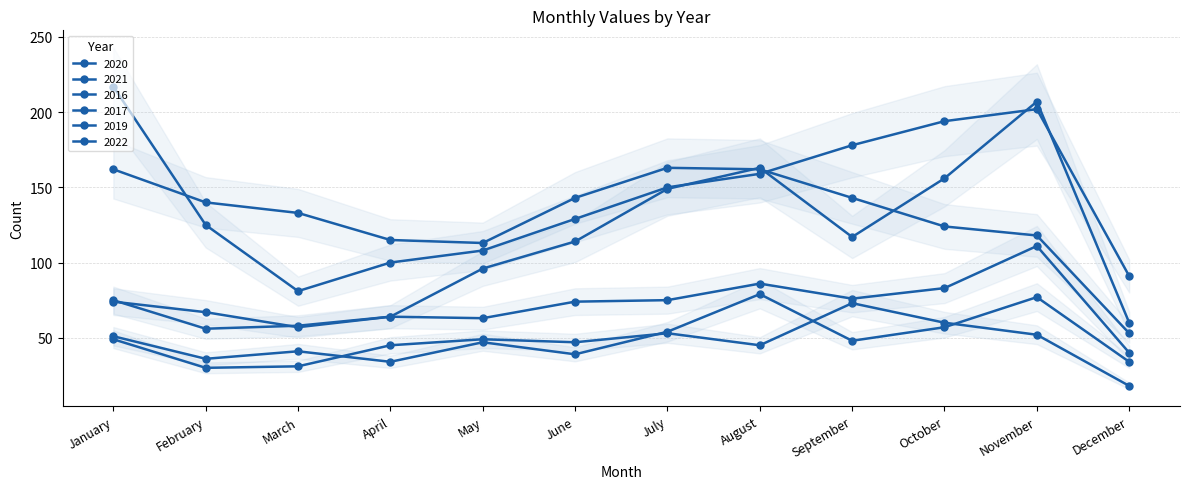

List the labels in order of 2022 value, smallest first.

December, May, April, November, October, March, February, June, September, January, August, July